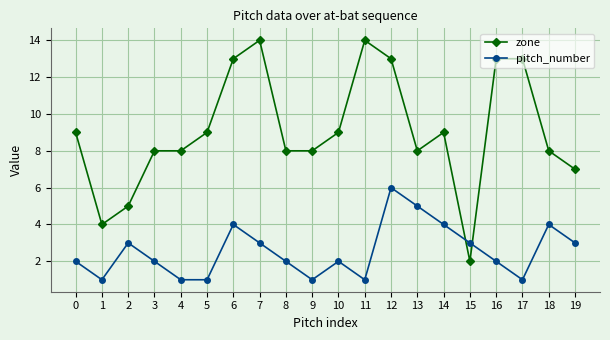

What is the difference between the highest and lowest values at 11?

13